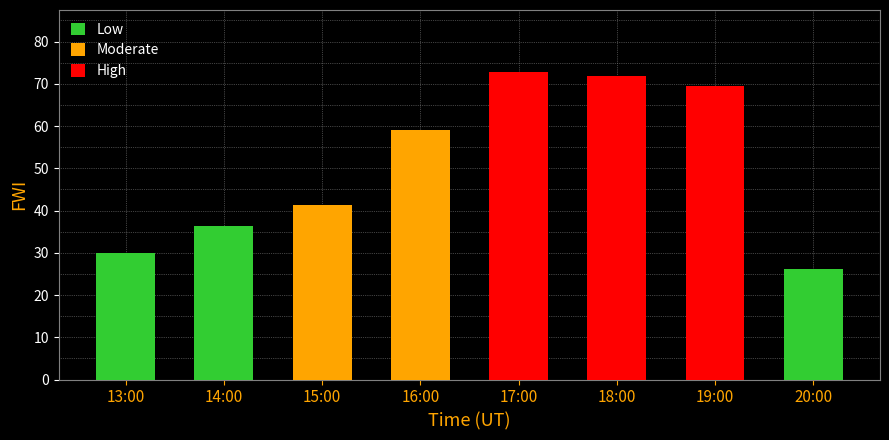

How many positive values does the Low series have?

3